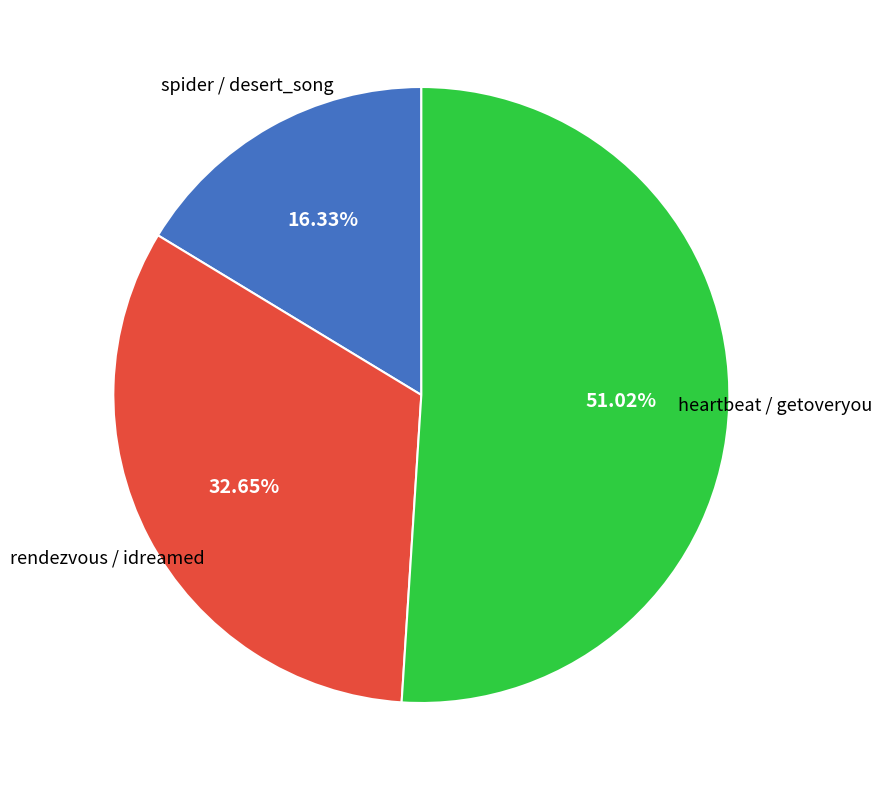

True or false: rendezvous / idreamed accounts for 46% of the total.

False